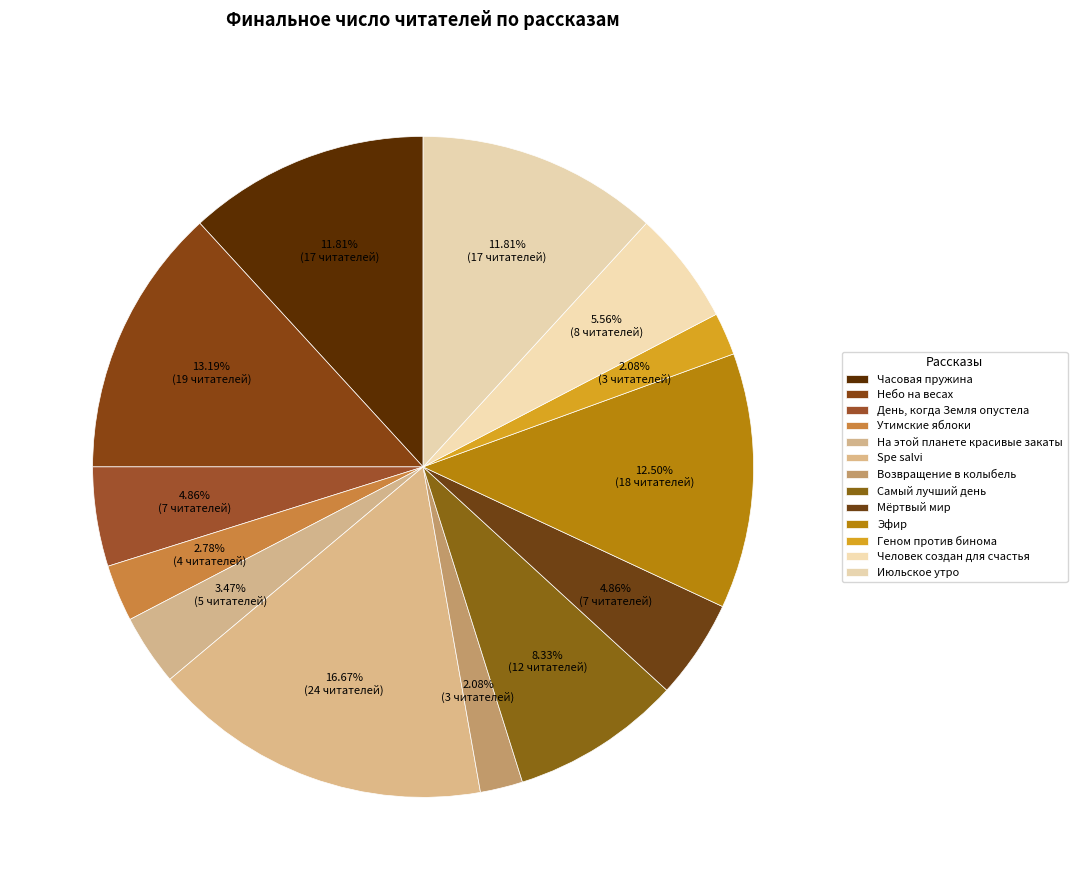

Is there a majority slice in this chart?

No